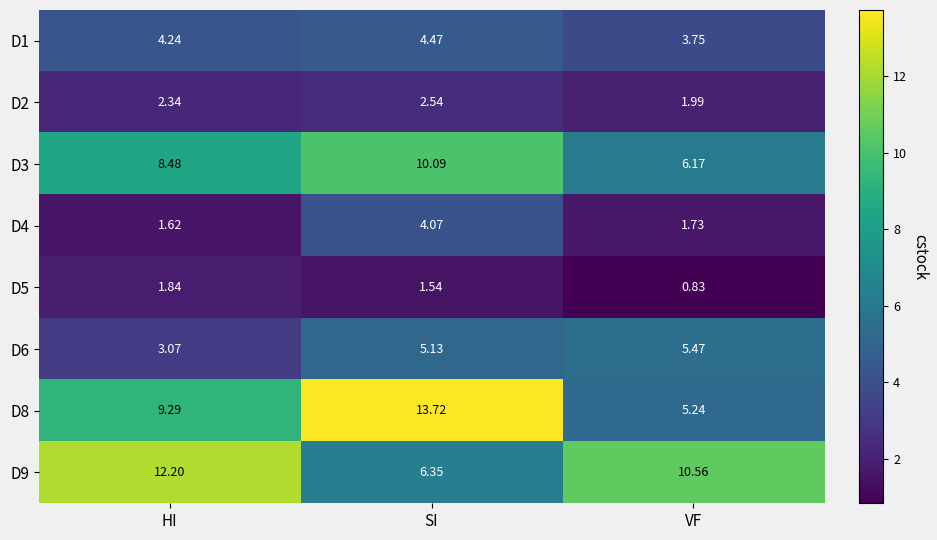

Between HI and SI, which series saw the biggest shift?

D9